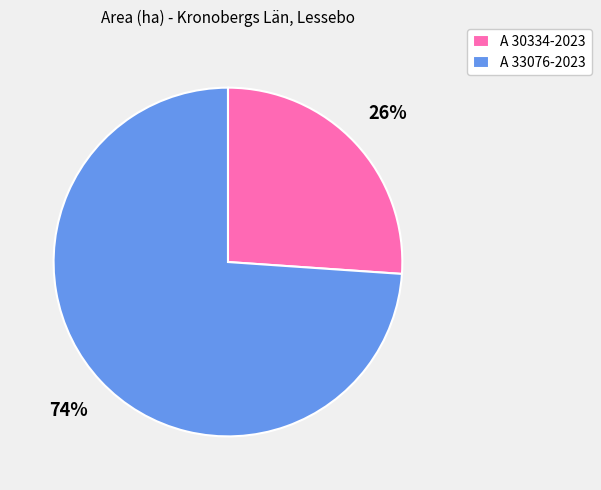

Is A 30334-2023 the majority of the pie?

No